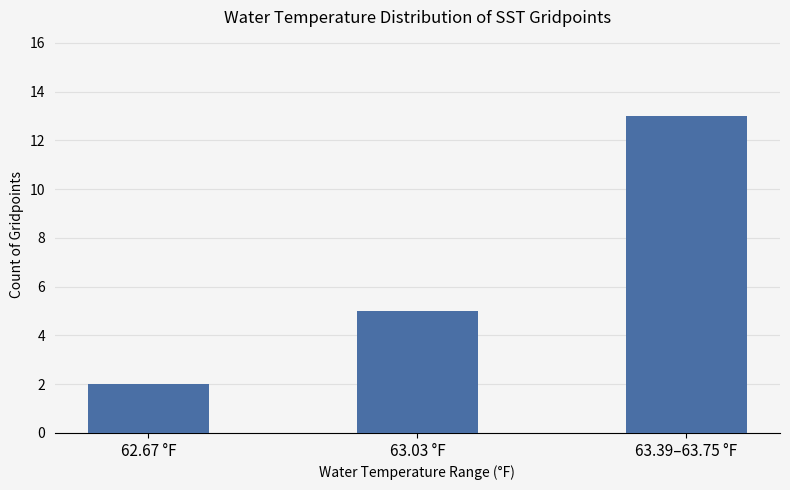

How many values are between 2 and 13?

3